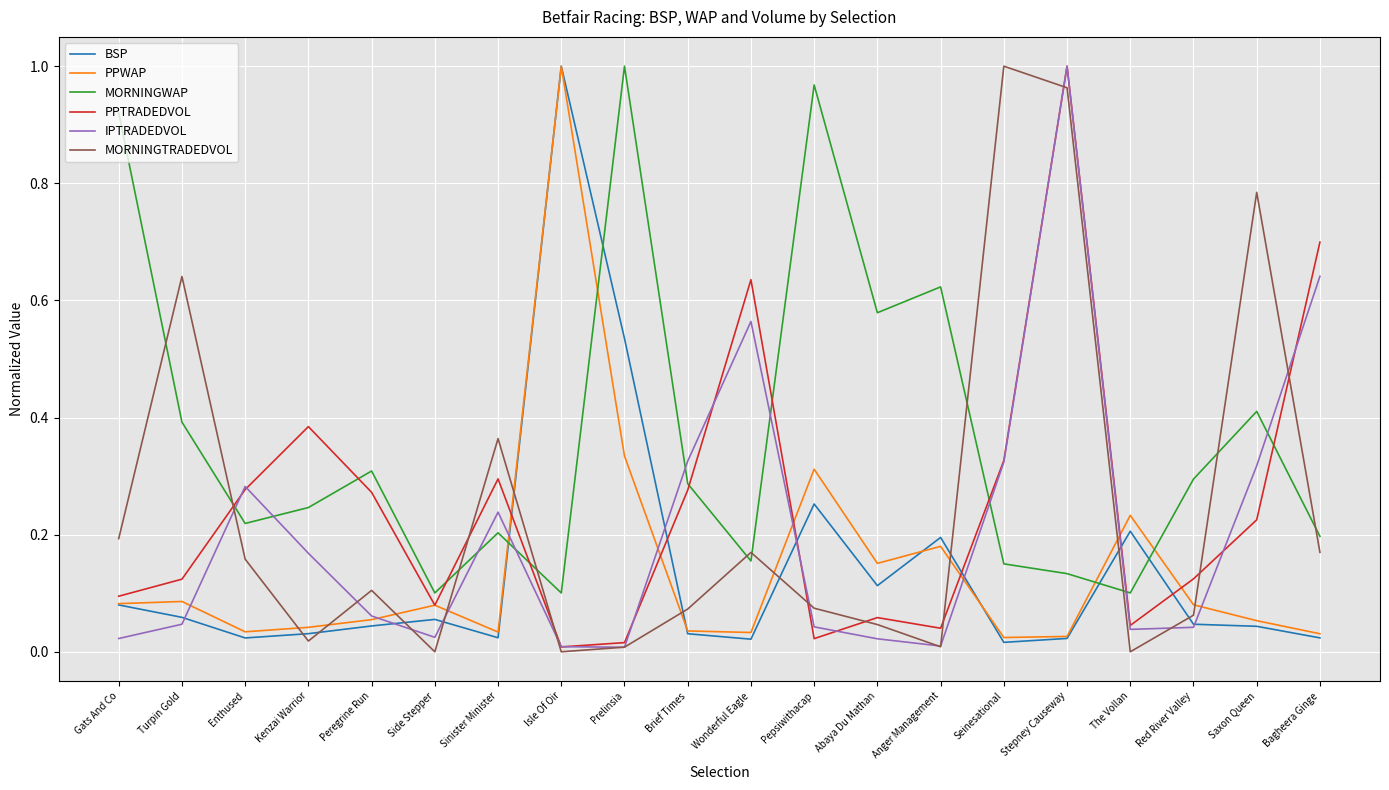

Which series changed the most between Kenzai Warrior and Isle Of Oir?

BSP